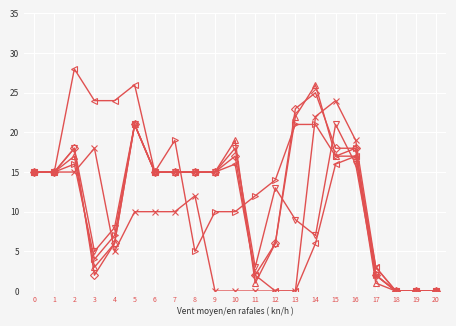

At which category is the sum across all series the highest?

5